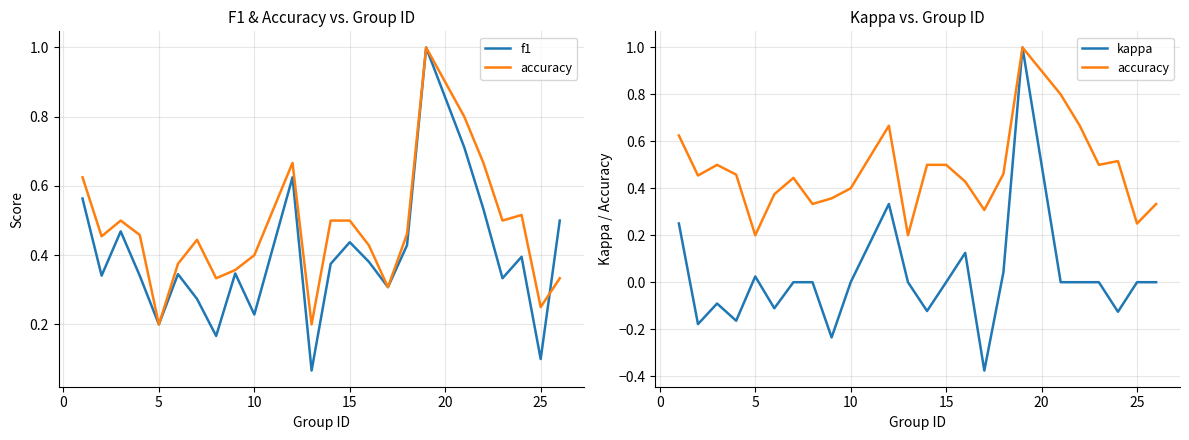

Which series has the largest total across all categories?

accuracy